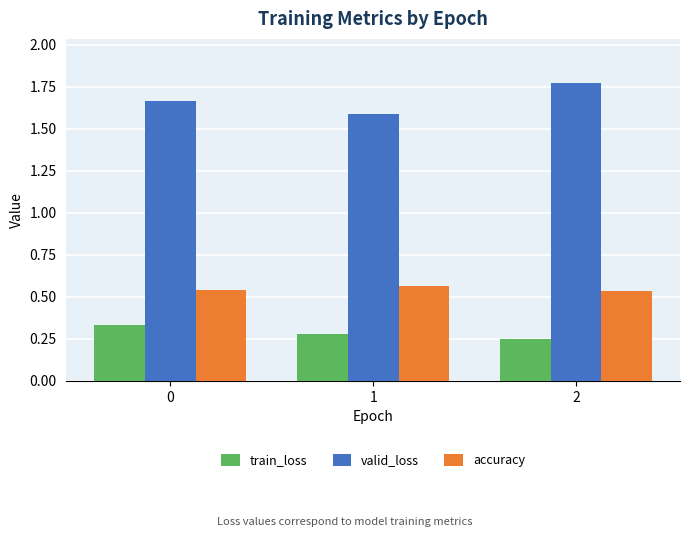

List the series in order of their overall mean, lowest first.

train_loss, accuracy, valid_loss